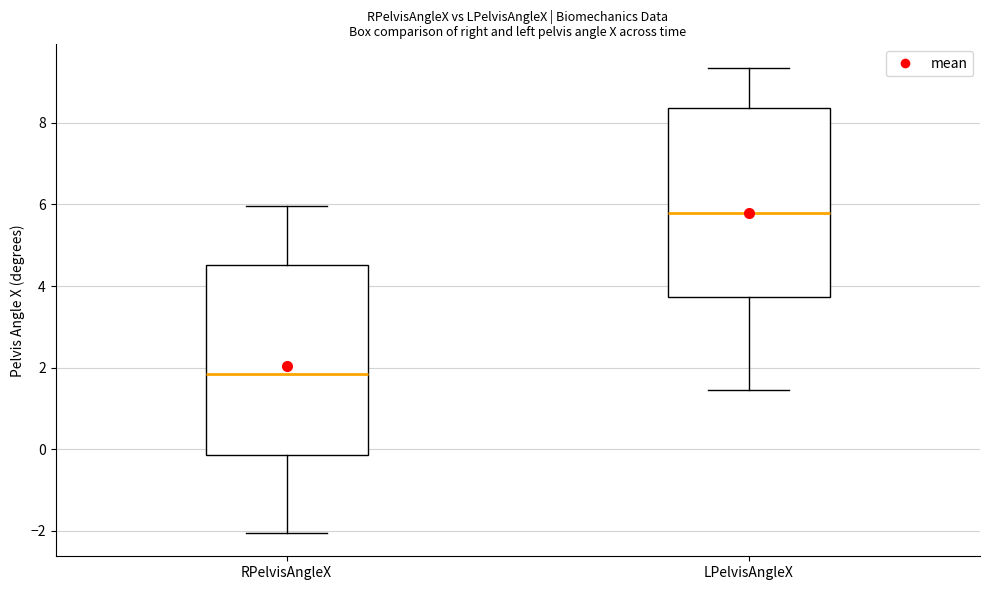

Which box's median line is the highest?

LPelvisAngleX